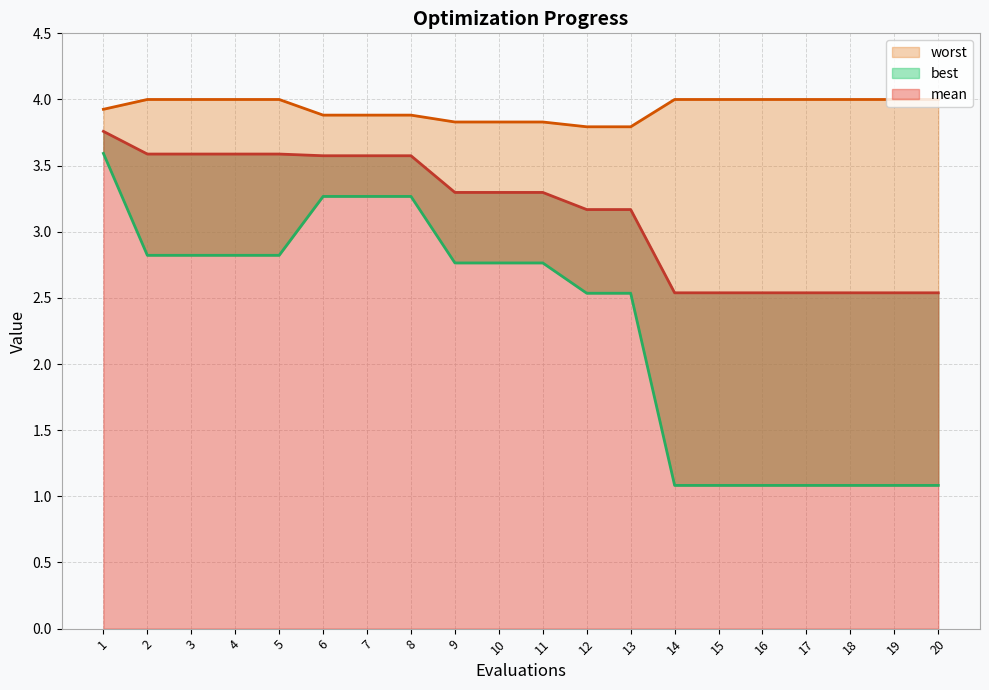

Rank the series at 9 from lowest to highest value.

best, mean, worst